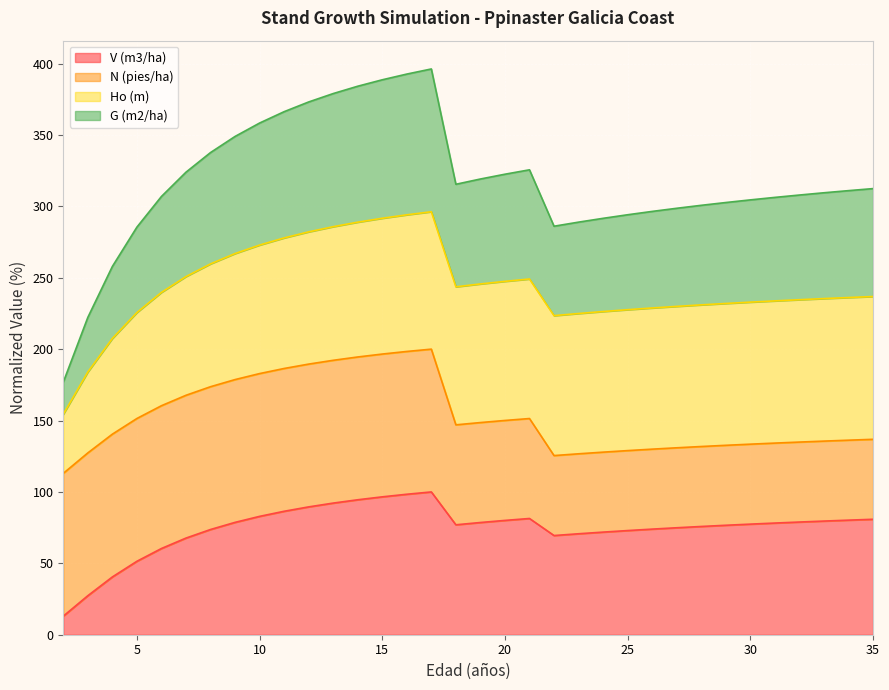

Does the chart display data point markers on the line(s)?

No